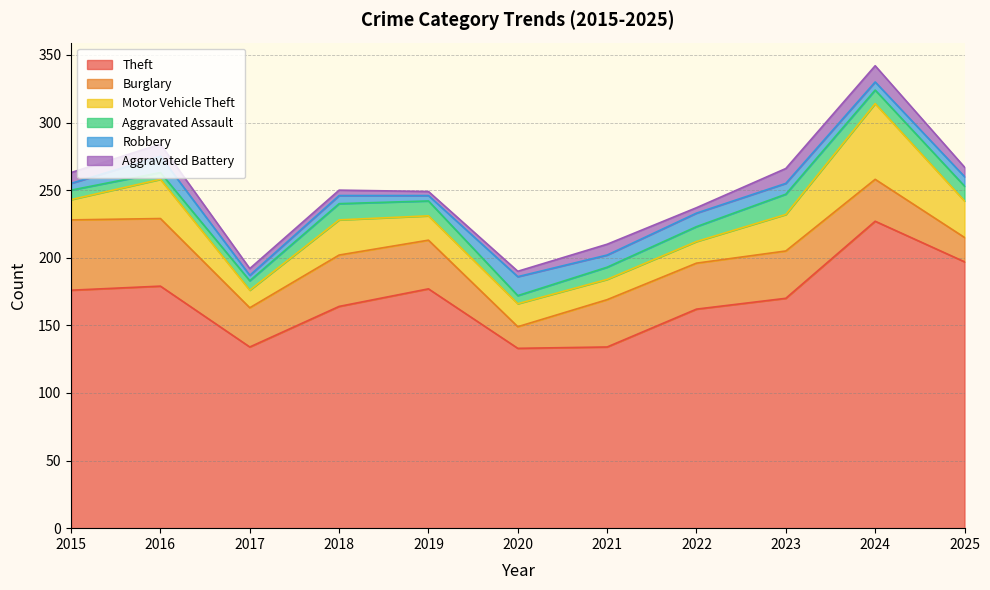

How many series are shown in this chart?

6